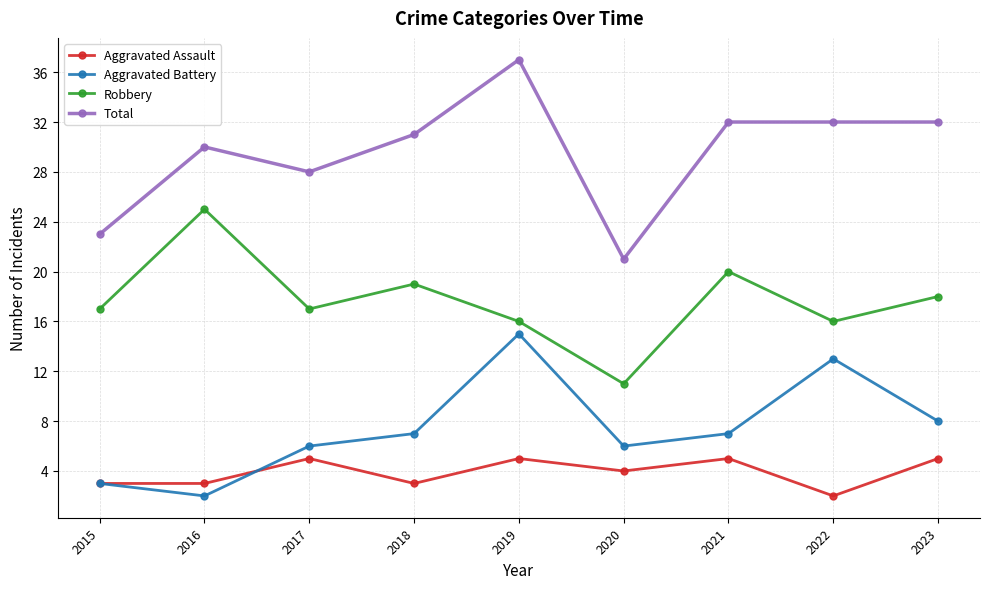

Which label corresponds to the largest value in the chart?

2019